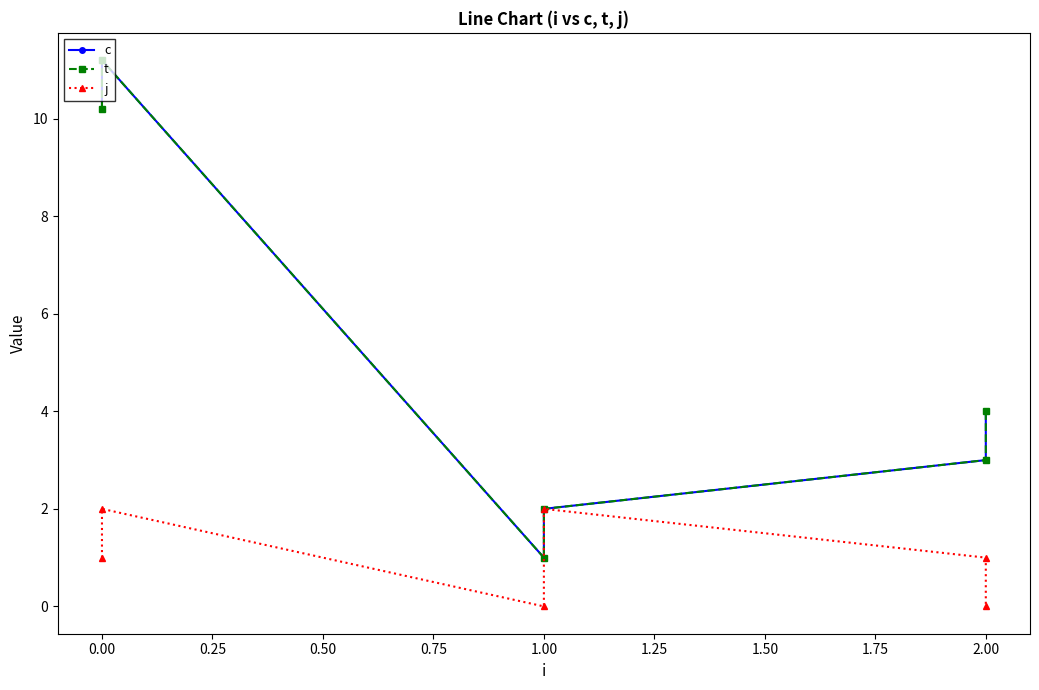

What is the difference between the maximum and minimum values in the t series?

10.2